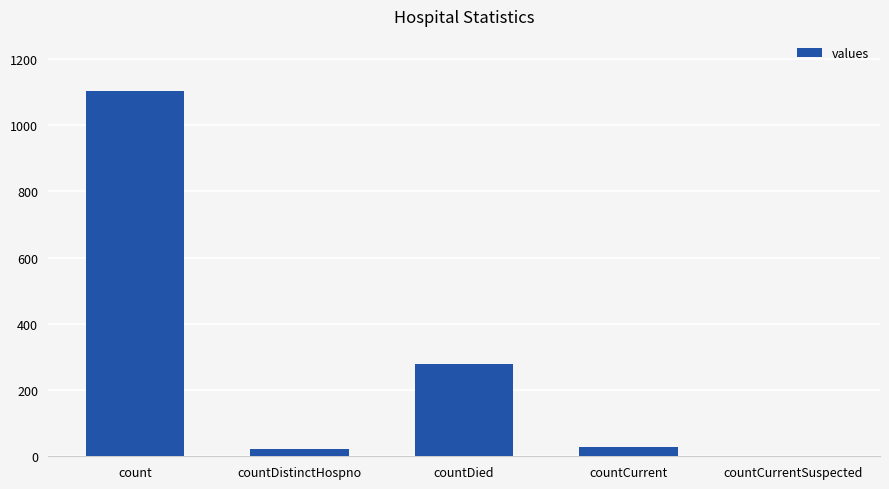

Which category has the highest value across all series?

count